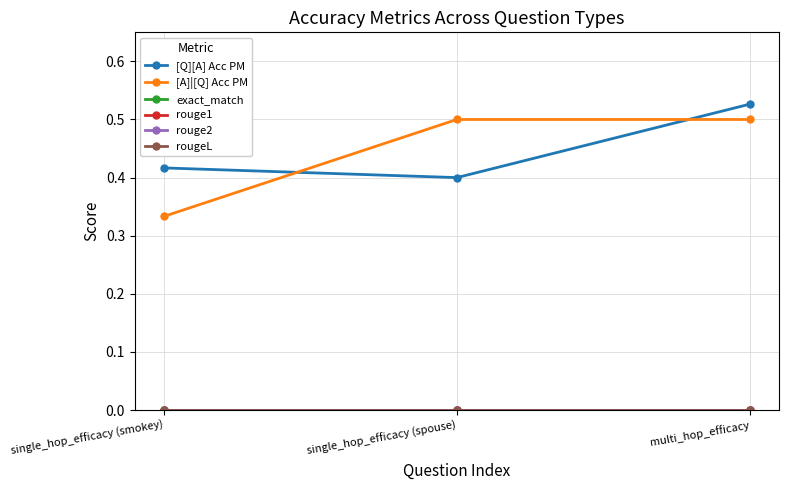

At single_hop_efficacy (spouse), list the series in order from largest to smallest.

[A]|[Q] Acc PM, [Q][A] Acc PM, exact_match, rouge1, rouge2, rougeL